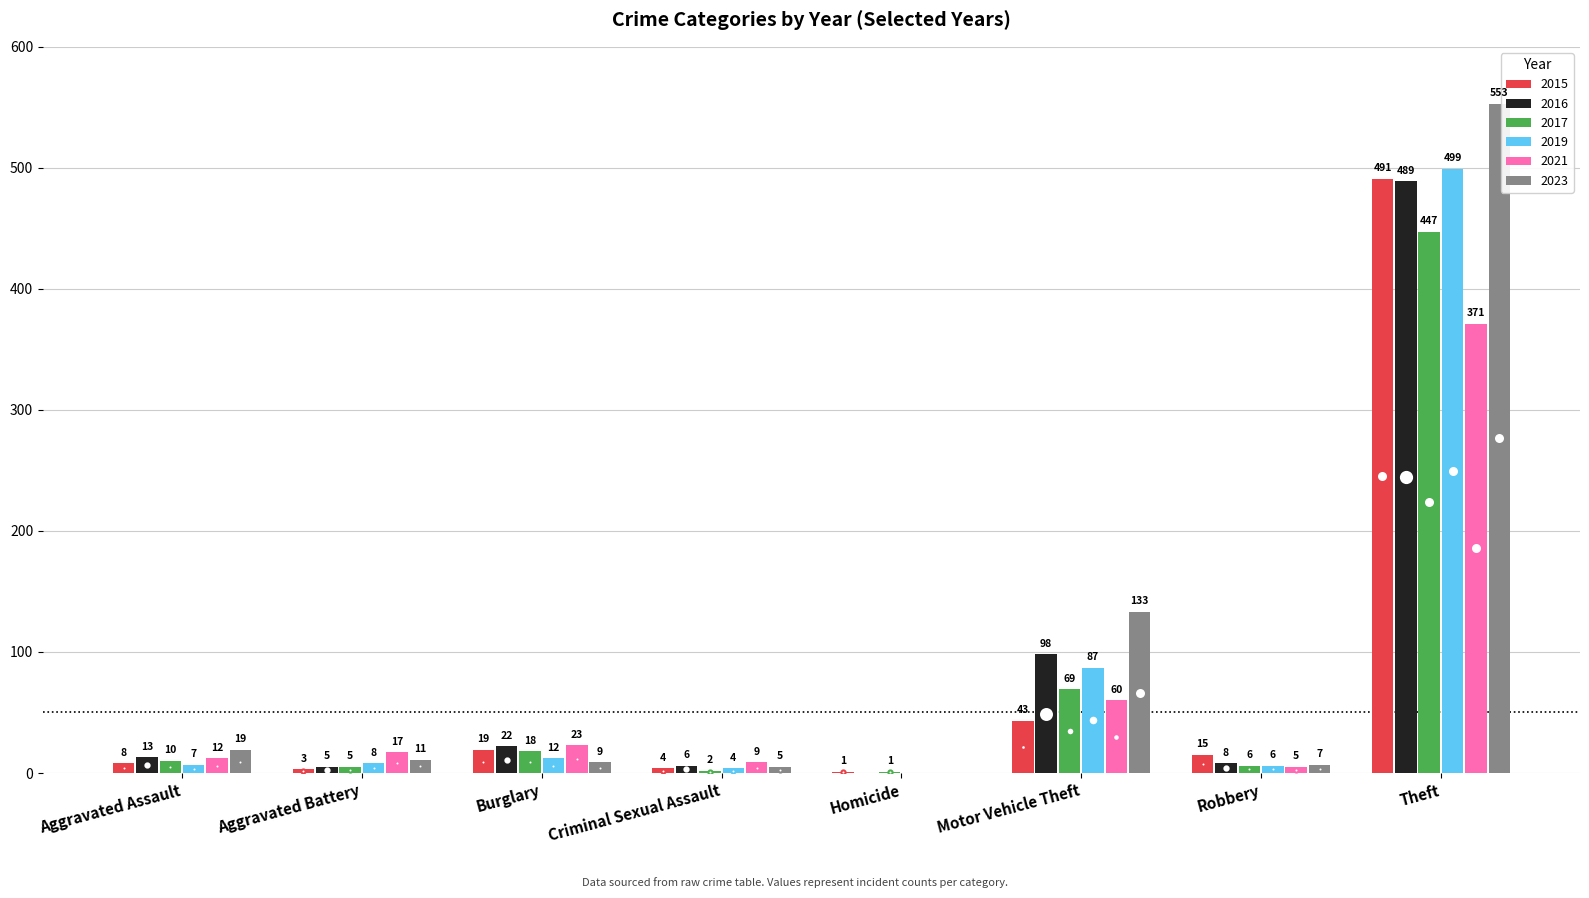

At which label does 2021 reach its peak?

Theft